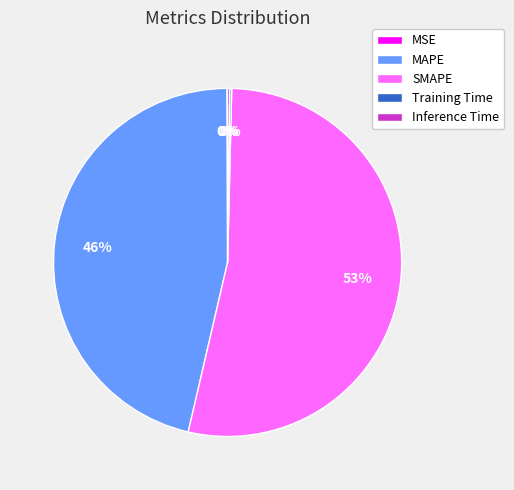

The SMAPE slice represents 39% of the pie. True or false?

False